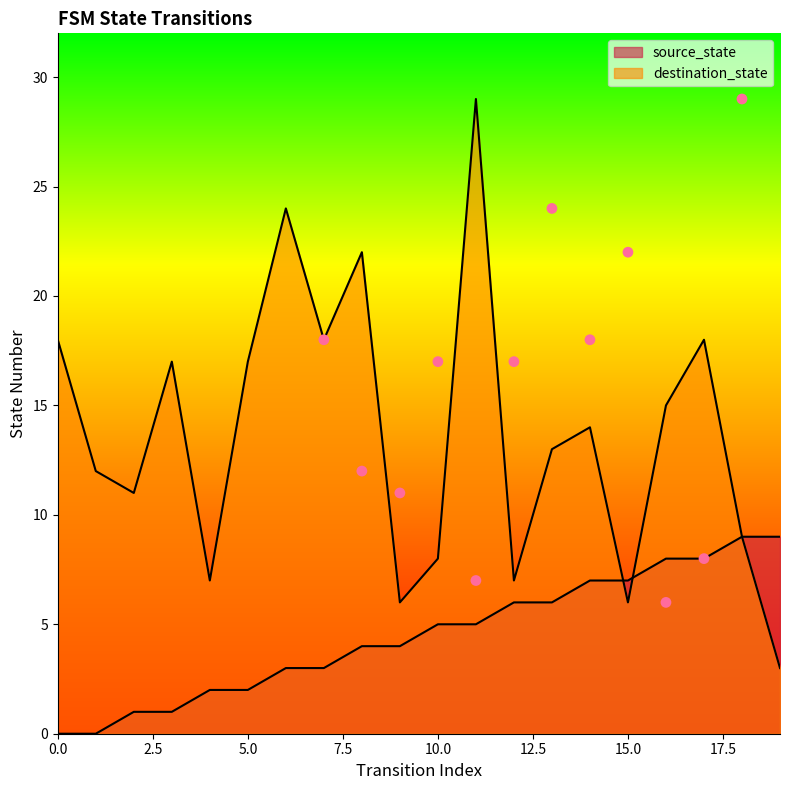

What are all the series names shown in the legend?

source_state, destination_state